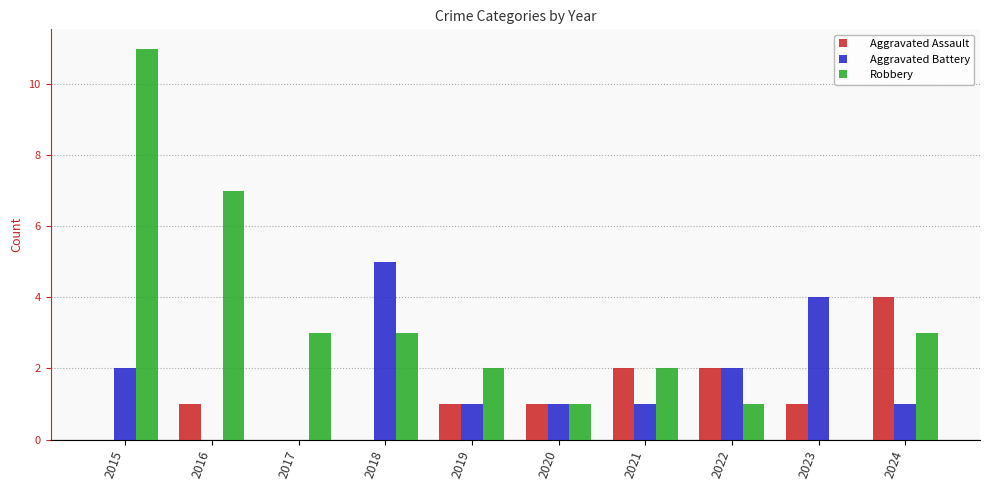

The Aggravated Battery series shows 4 at 2022. True or false?

False